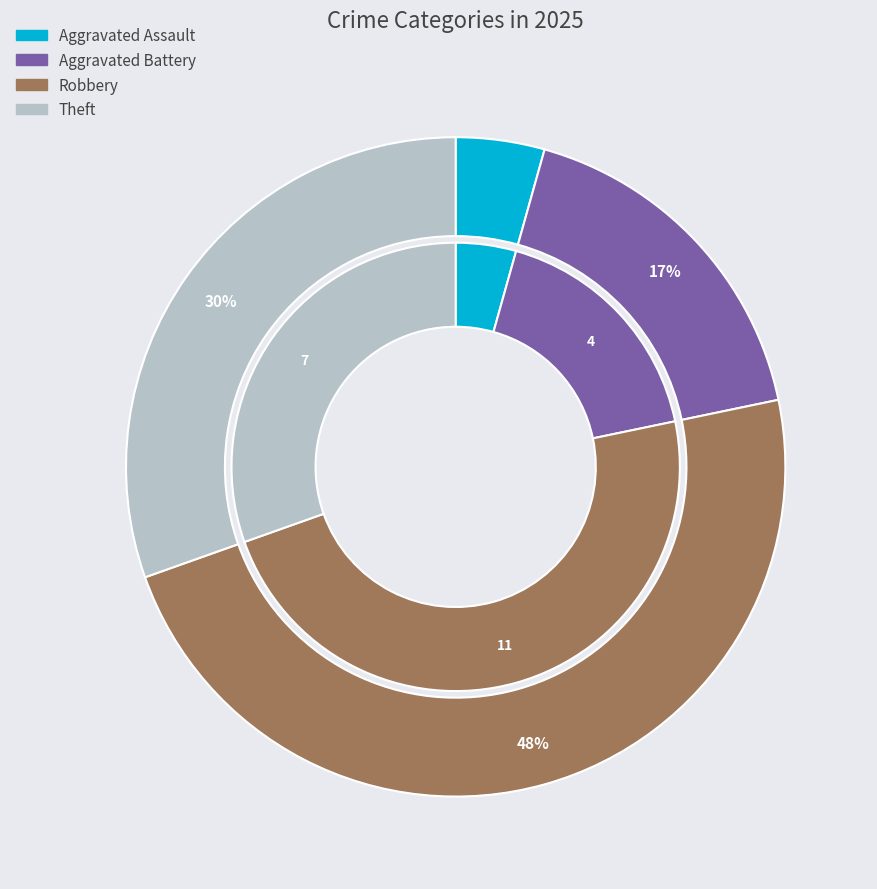

The Criminal Sexual Assault slice represents 5% of the pie. True or false?

False